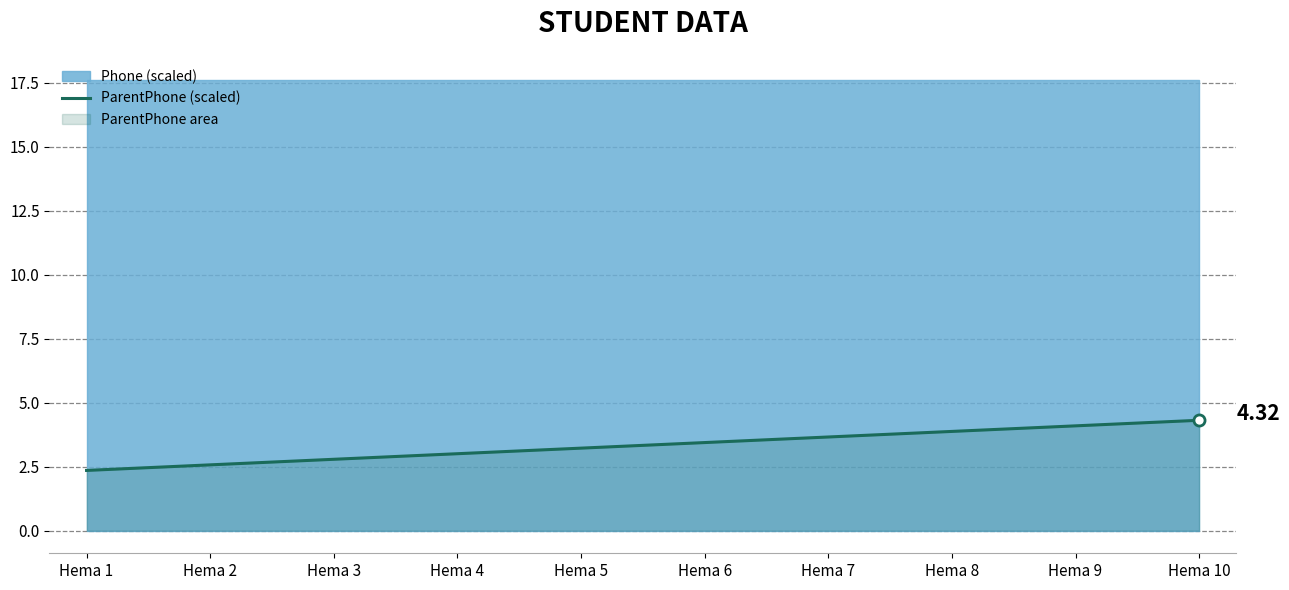

At which label does the data first exceed 3?

Hema 4